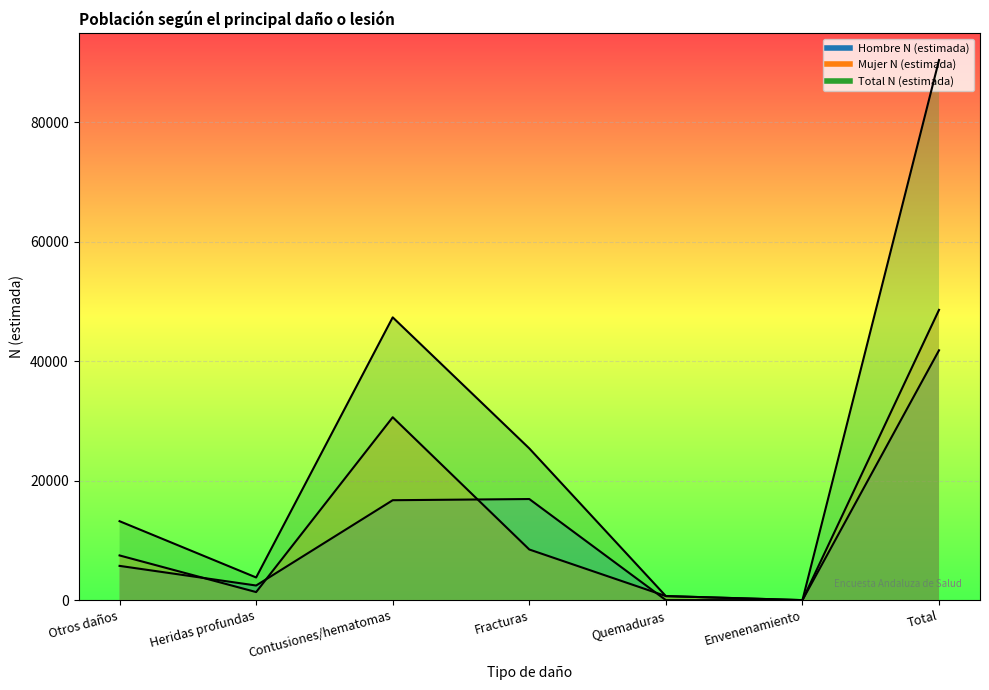

True or false: Mujer N (estimada) and Total N (estimada) cross at least once.

False